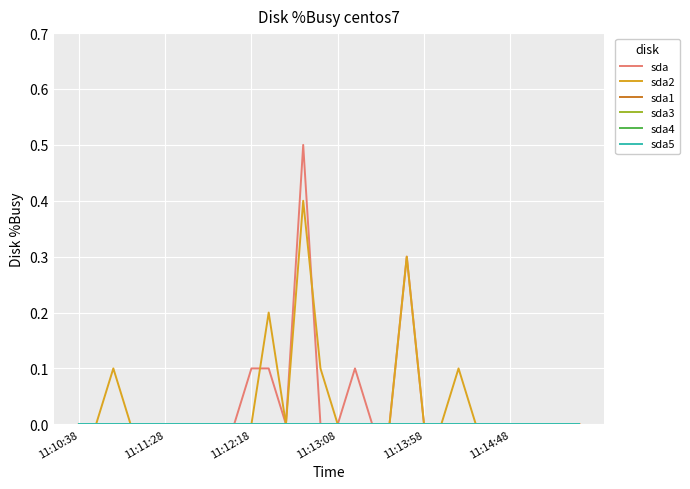

At which category does sda2 reach its first local valley?

12